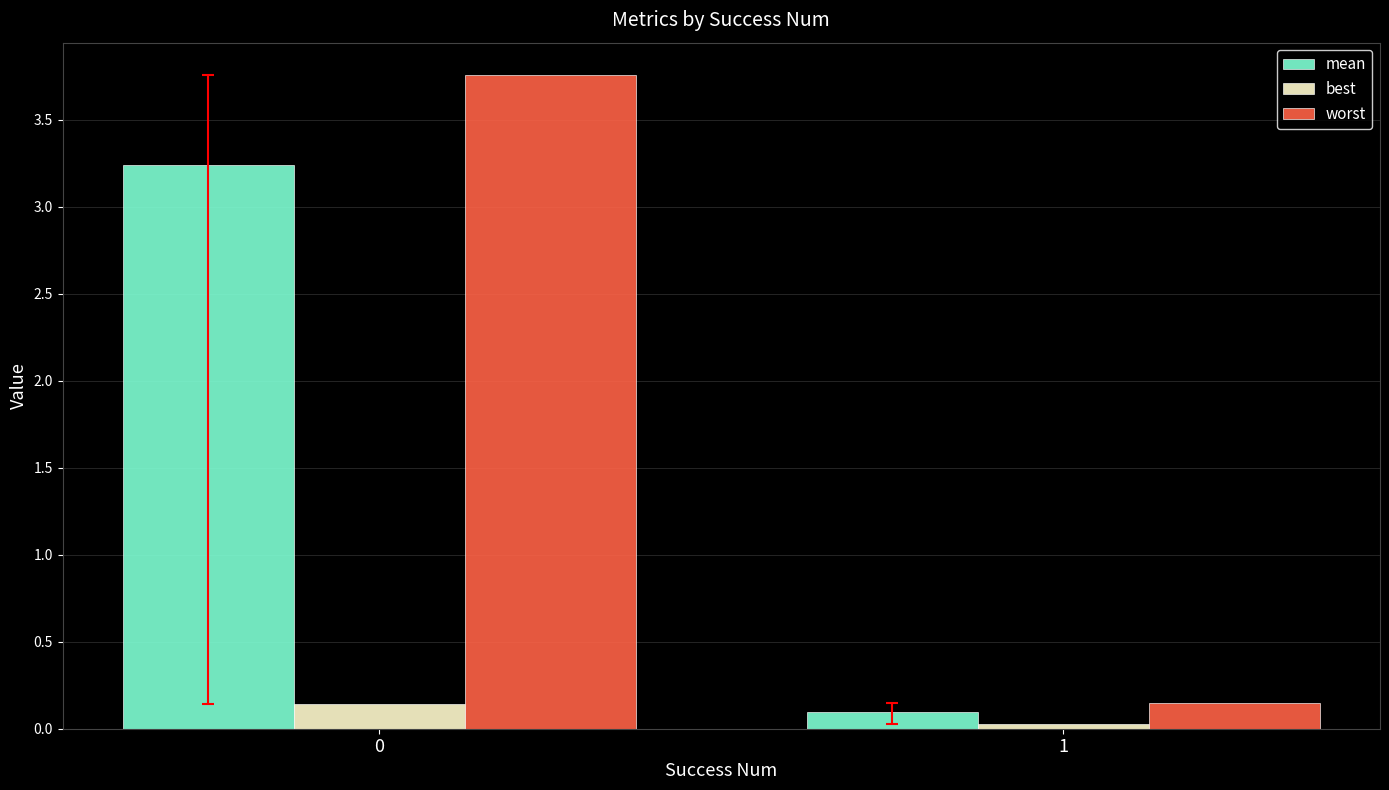

Which series has the widest spread of values?

worst